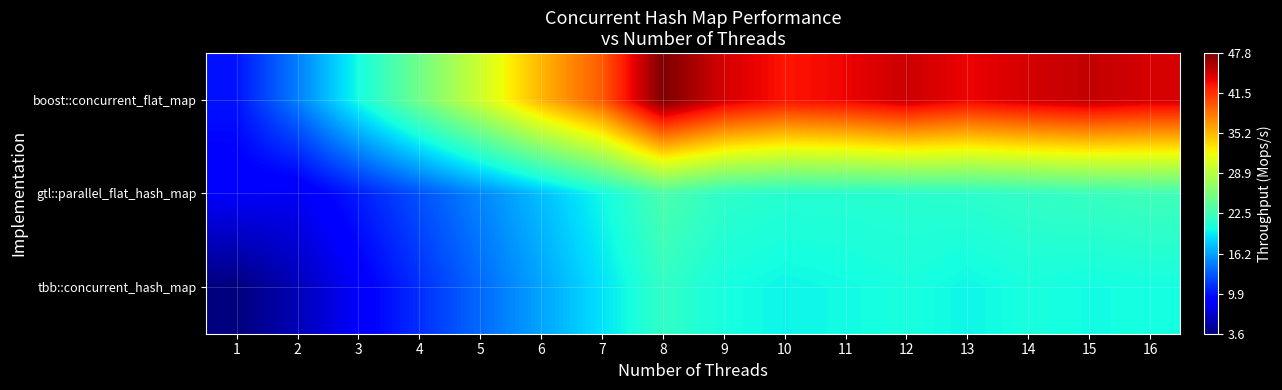

Which label corresponds to the largest value in the chart?

8